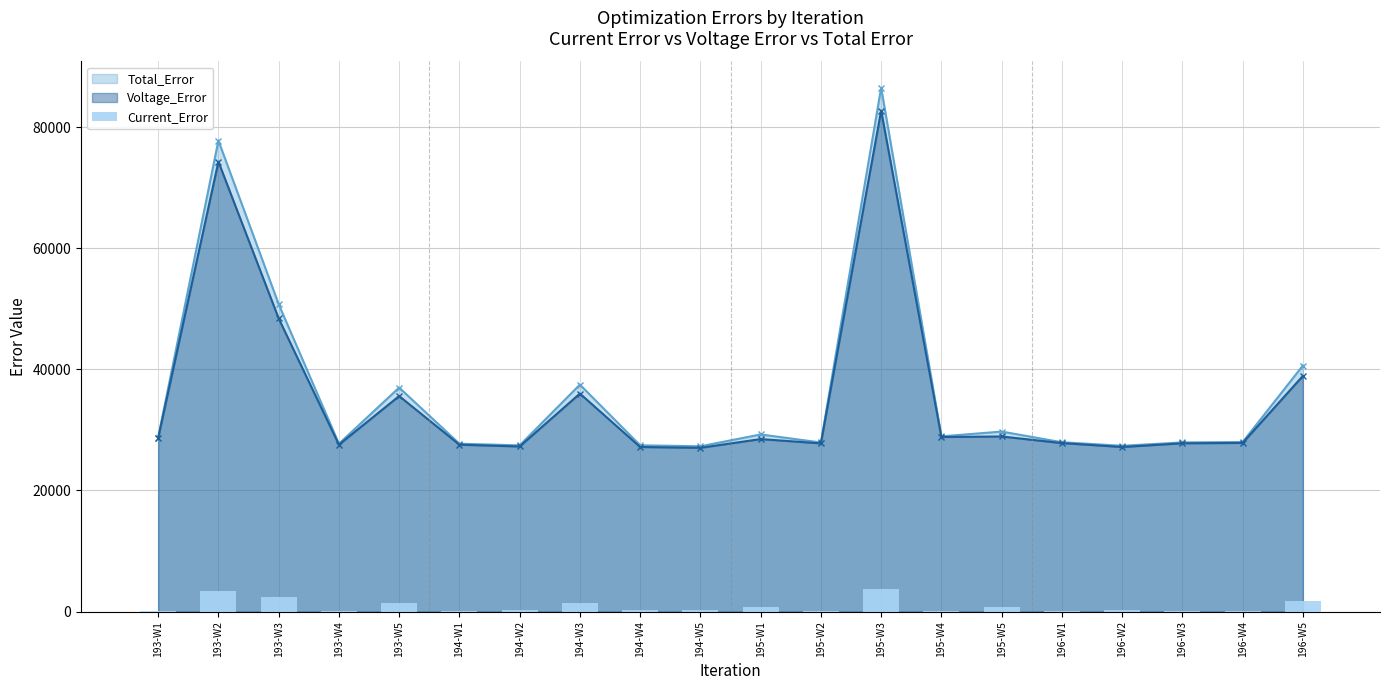

True or false: the data shows 1100.0 at 195-W3.

False